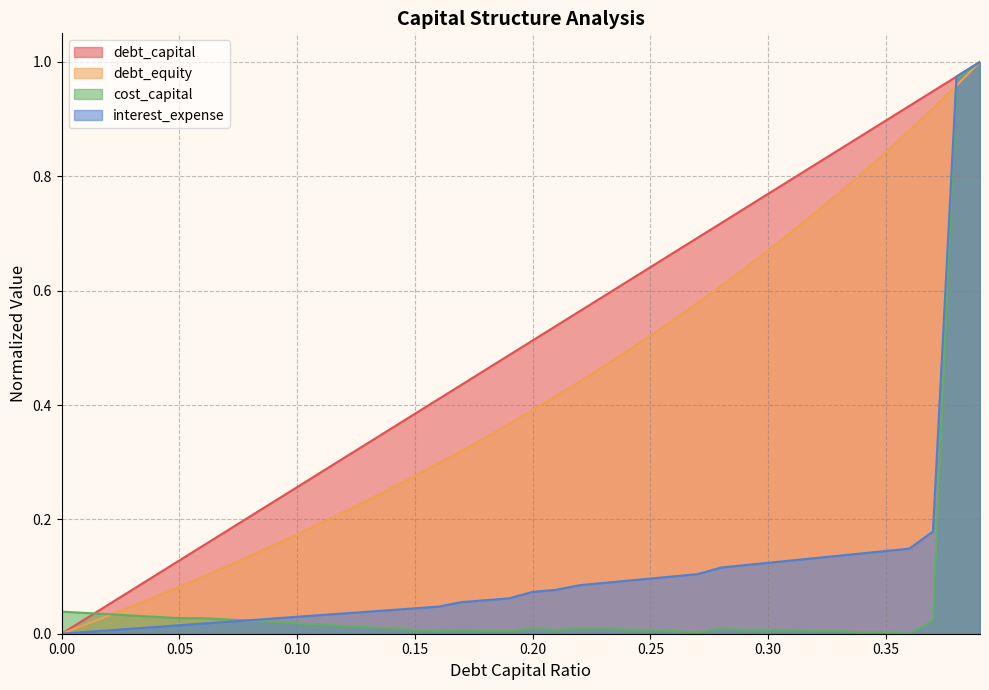

What is the label of the 16th point from the right?

0.24